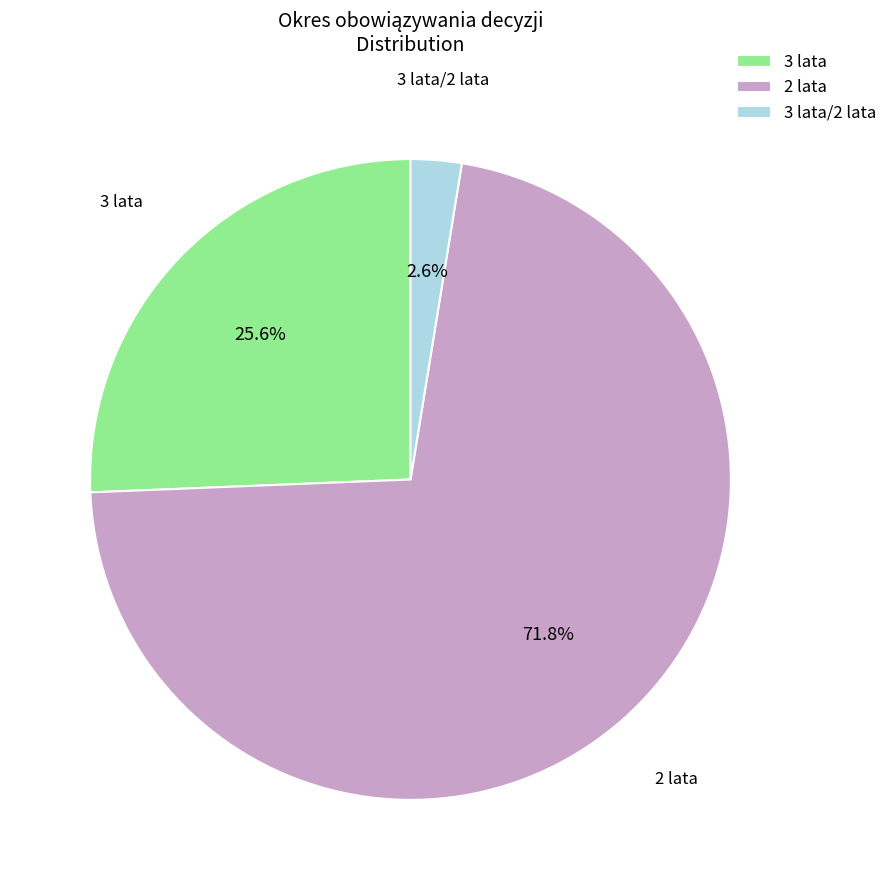

The 3 lata slice represents 1% of the pie. True or false?

False